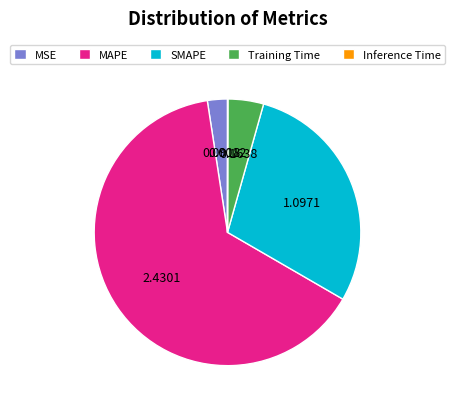

Is there any slice that represents more than half of the pie?

Yes